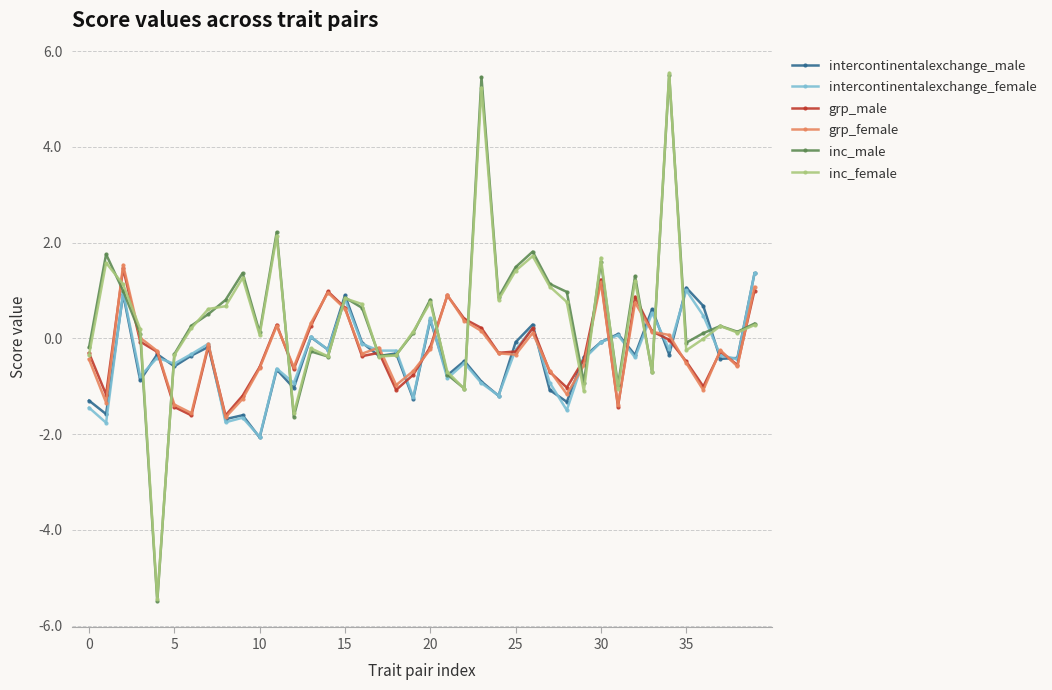

What is the greatest value displayed?

5.5